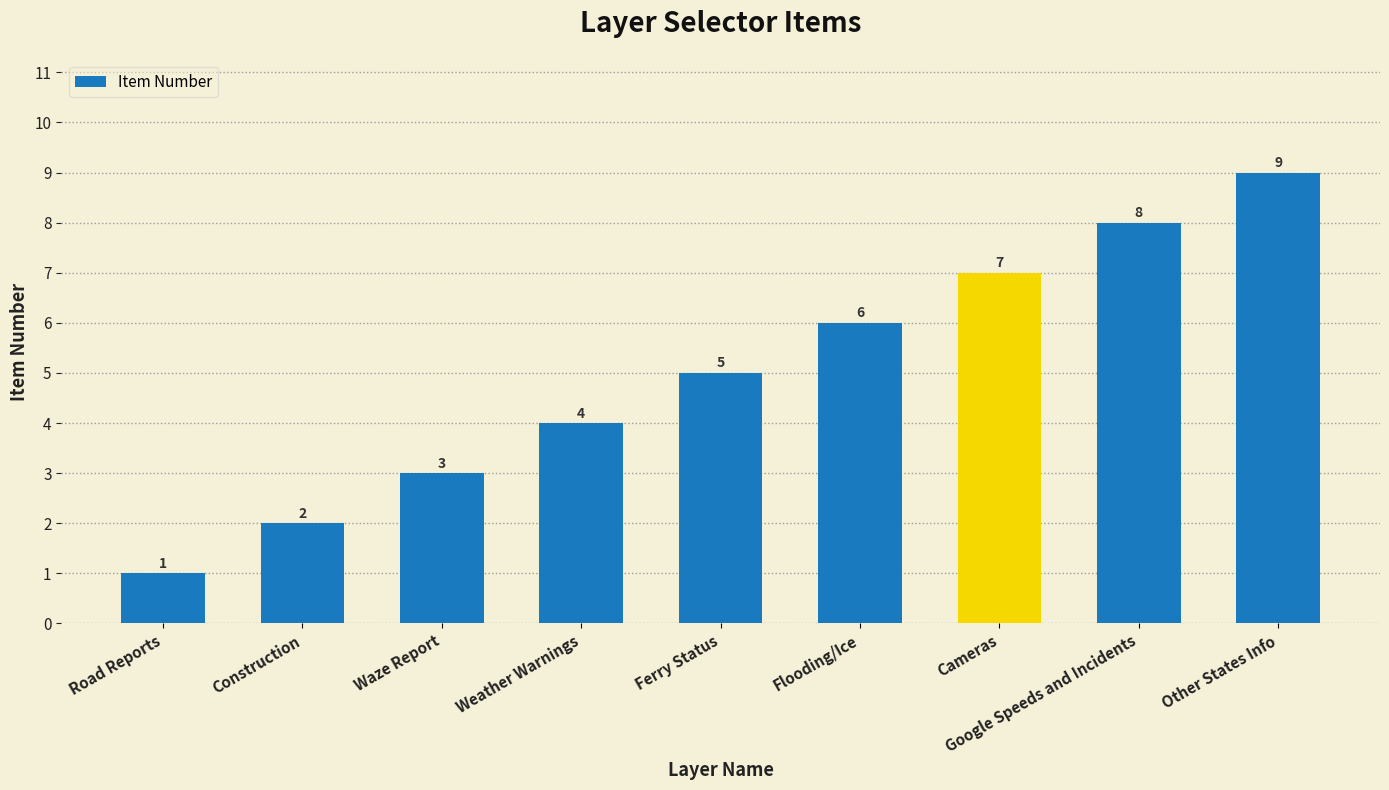

What is the approximate value at Construction?

2